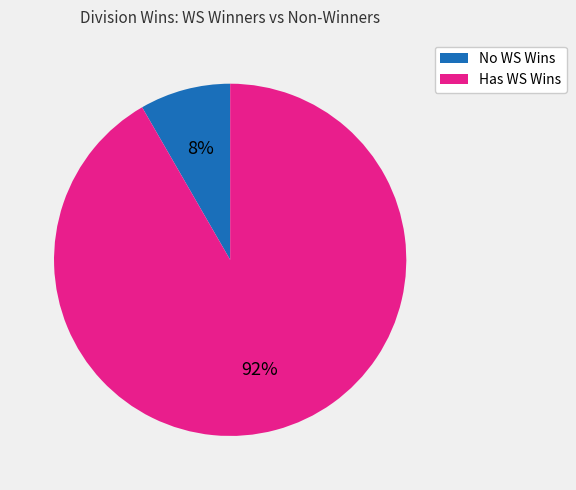

Does any single category account for the majority?

Yes